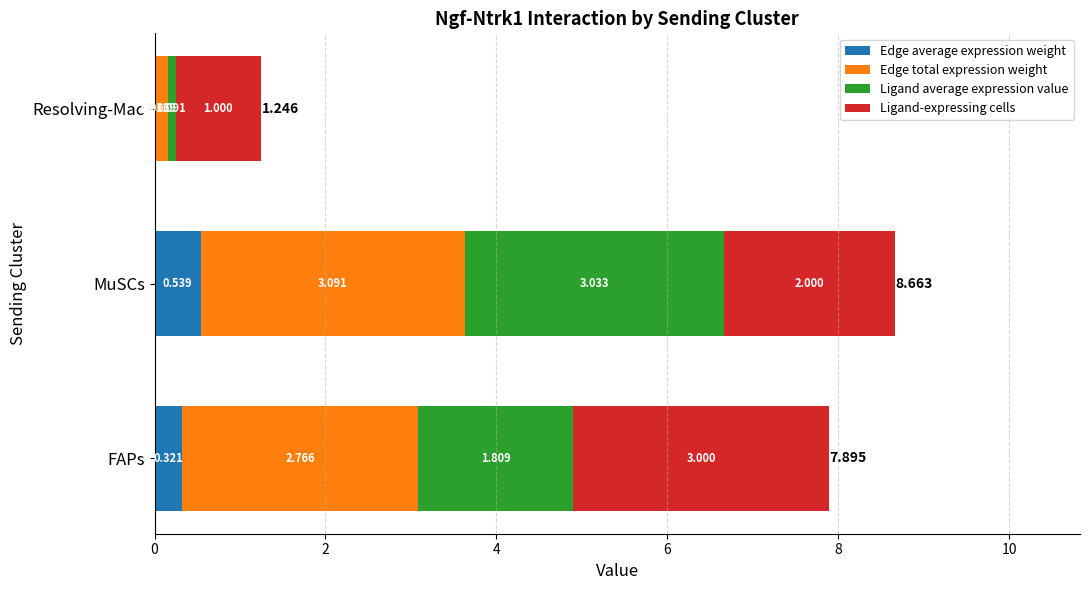

At which category is the sum across all series the highest?

MuSCs